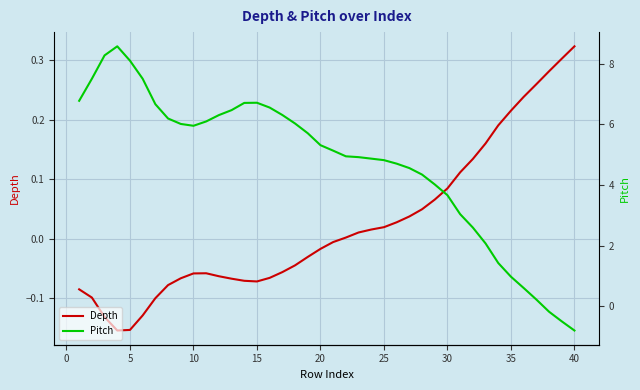

Reading left to right, list all the values displayed in this chart.

Depth: -0.1	-0.1	-0.1	-0.2	-0.2	-0.1	-0.1	-0.1	-0.1	-0.1	-0.1	-0.1	-0.1	-0.1	-0.1	-0.1	-0.1	-0.0	-0.0	-0.0	-0.0	0.0	0.0	0.0	0.0	0.0	0.0	0.0	0.1	0.1	0.1	0.1	0.2	0.2	0.2	0.2	0.3	0.3	0.3	0.3
Pitch: 6.8	7.5	8.3	8.6	8.1	7.5	6.7	6.2	6.0	6.0	6.1	6.3	6.5	6.7	6.7	6.6	6.3	6.0	5.7	5.3	5.1	4.9	4.9	4.9	4.8	4.7	4.6	4.3	4.0	3.7	3.0	2.6	2.1	1.4	1.0	0.6	0.2	-0.2	-0.5	-0.8